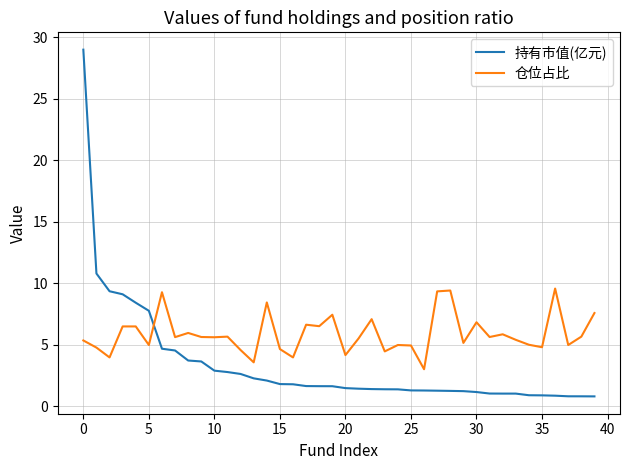

Count the number of categories in the chart.

40